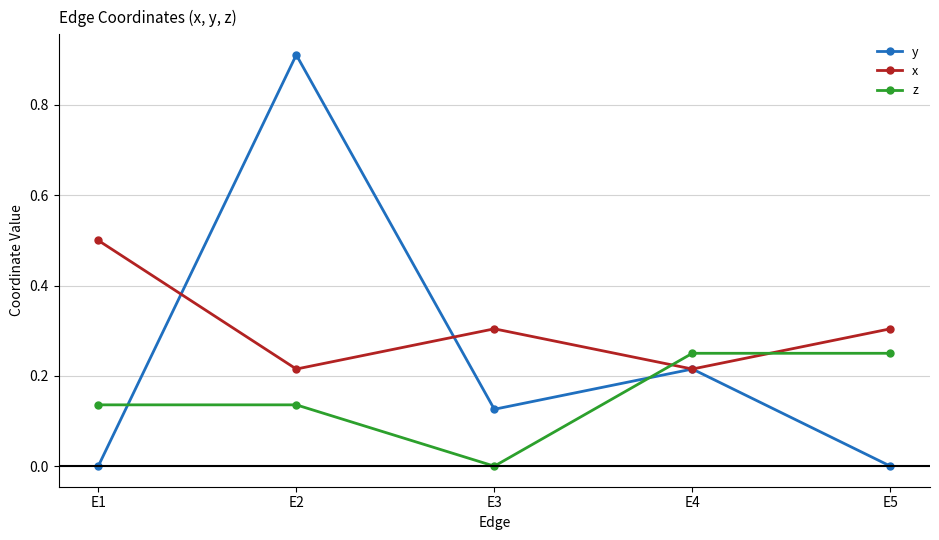

At which category is the sum across all series the highest?

E2